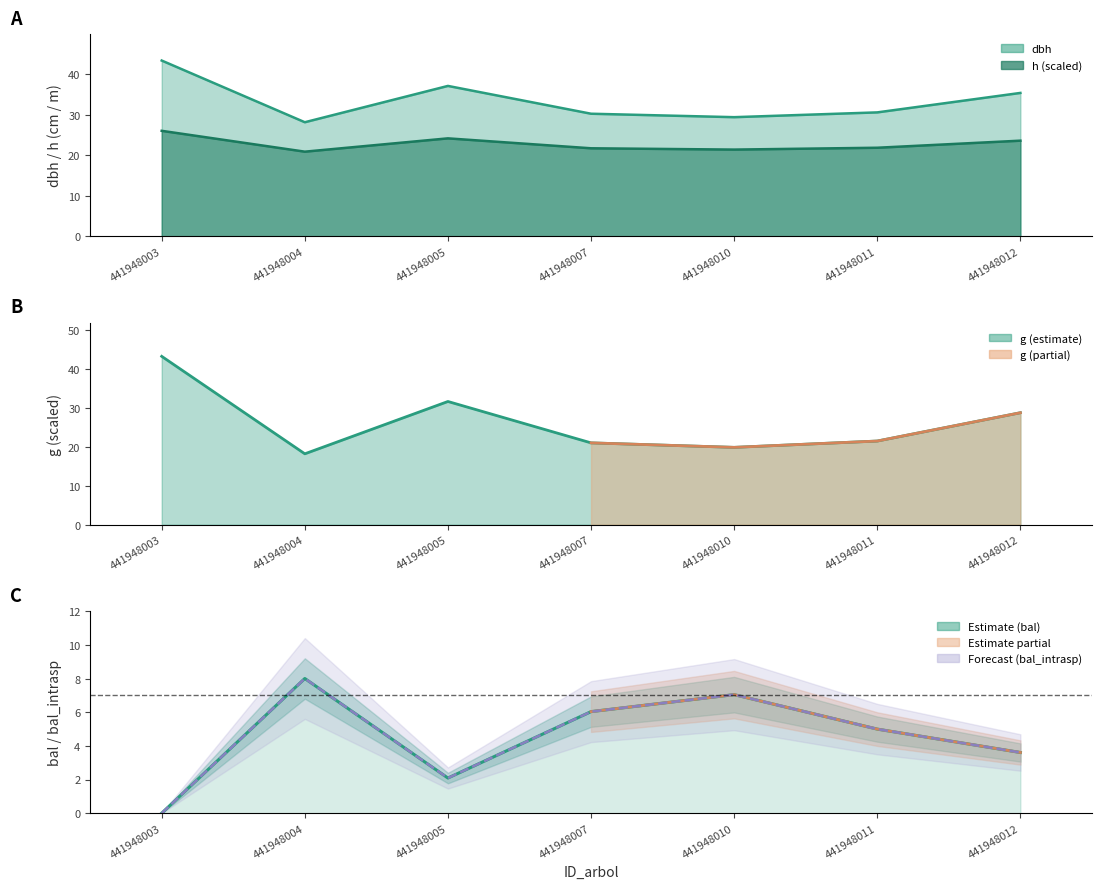

What is the difference between the second highest and minimum values in the bal series?

7.0